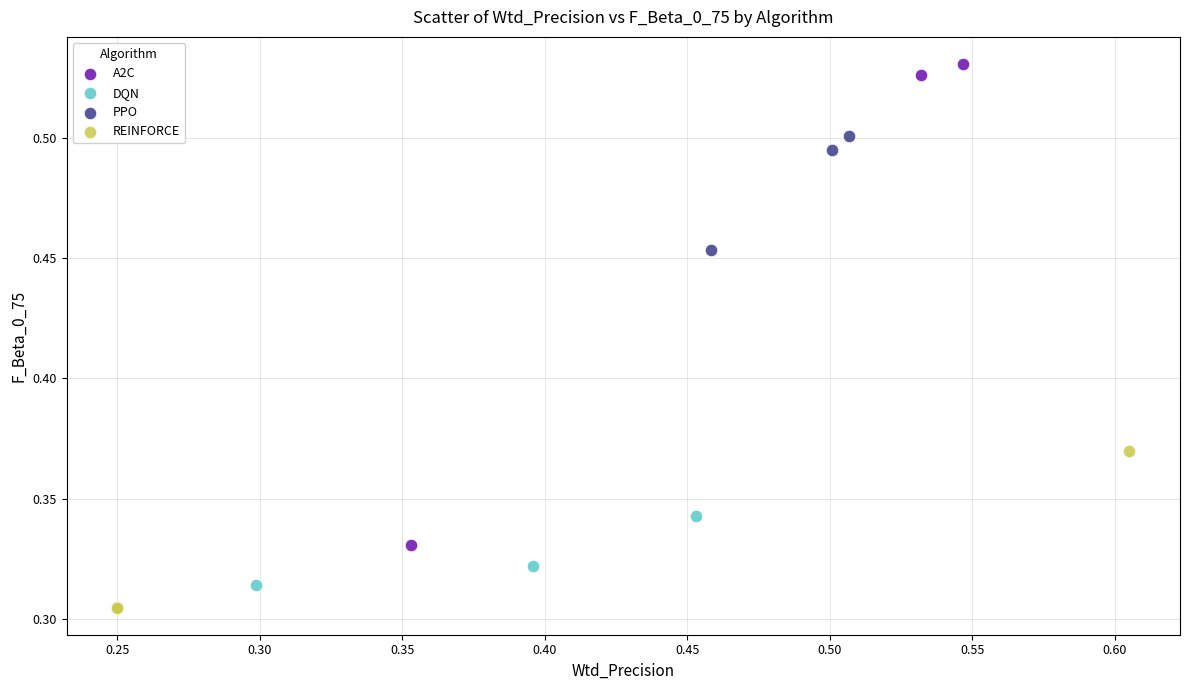

Which series contains the lowest Y value?

REINFORCE